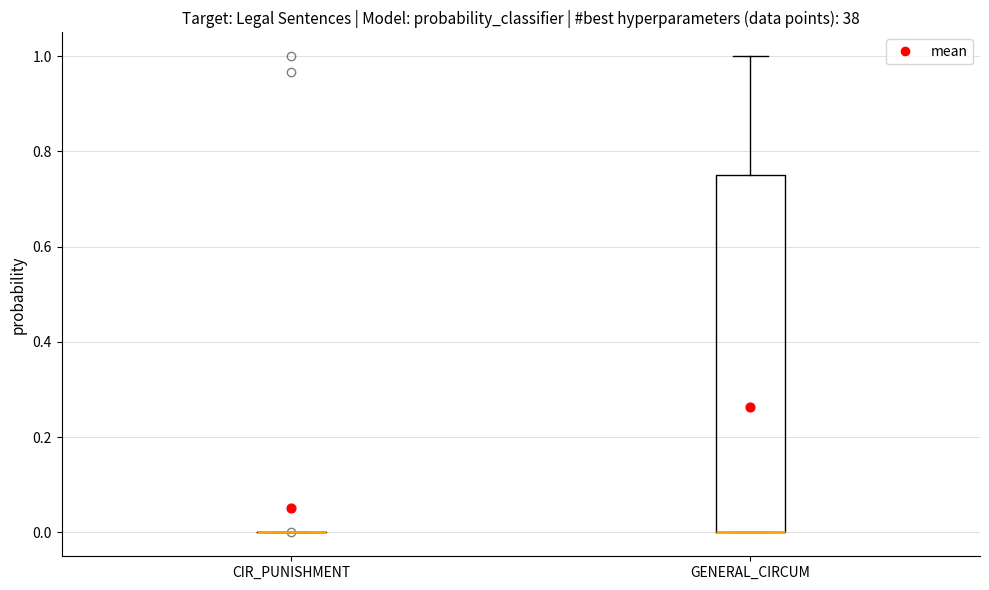

Where is the upper edge of the box for GENERAL_CIRCUM on the y-axis? The values are not printed on the chart, so give them approximately, as read against the axis.

0.76